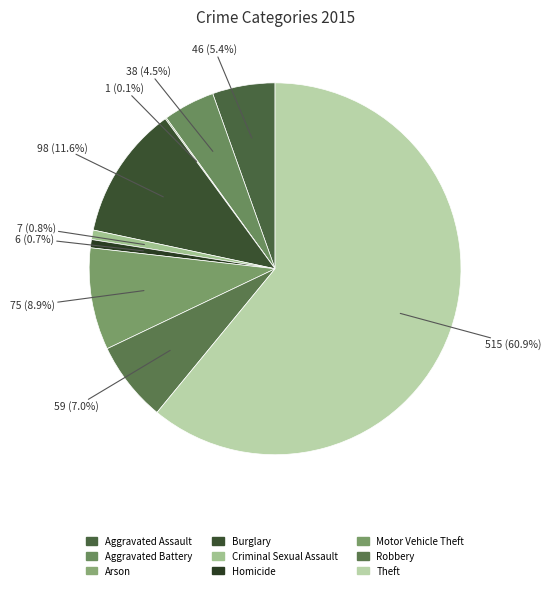

To the nearest percent, what is the combined percentage of Theft and Aggravated Battery?

65%